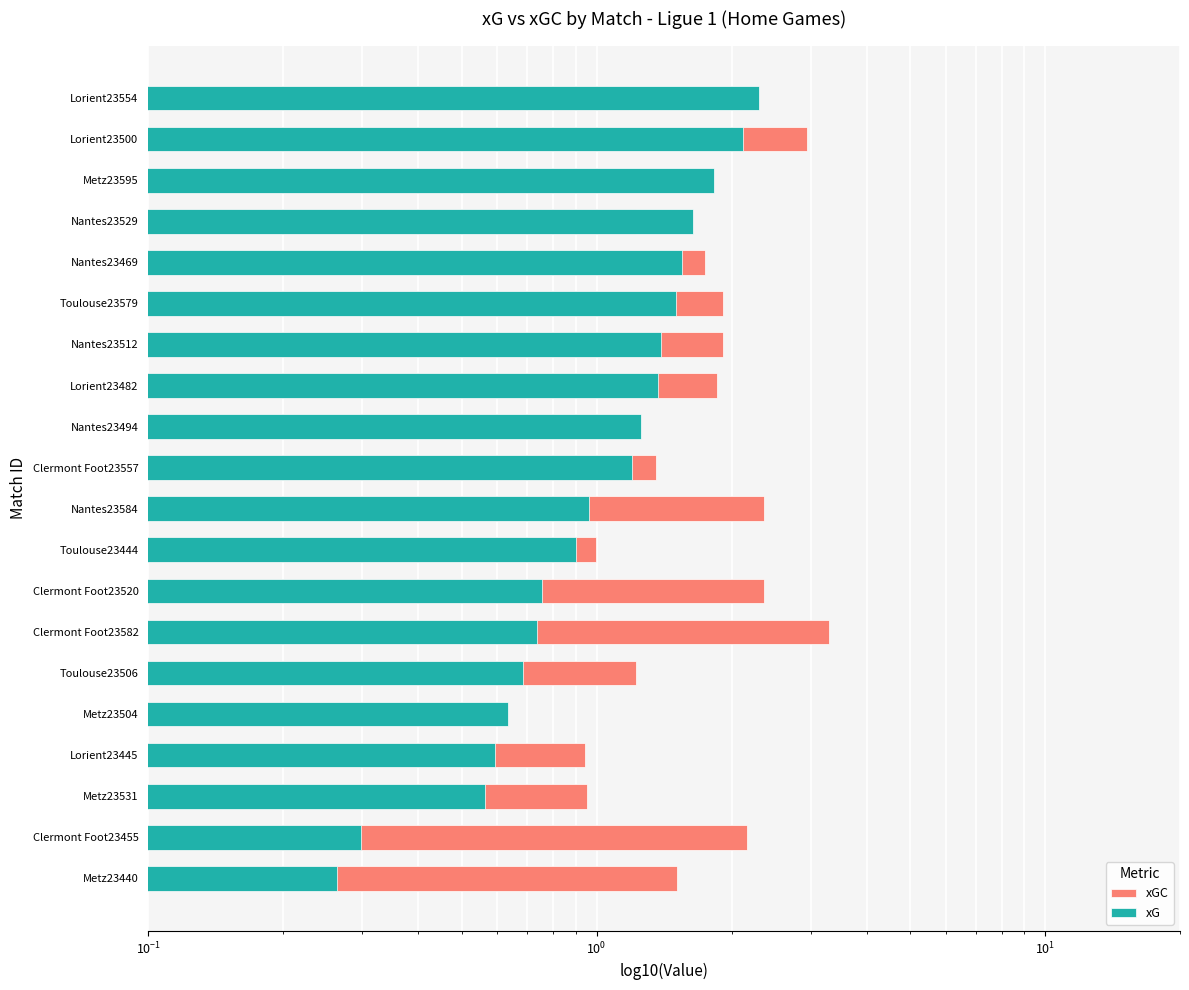

Where is xGC nearest to the value 1?

Toulouse23444